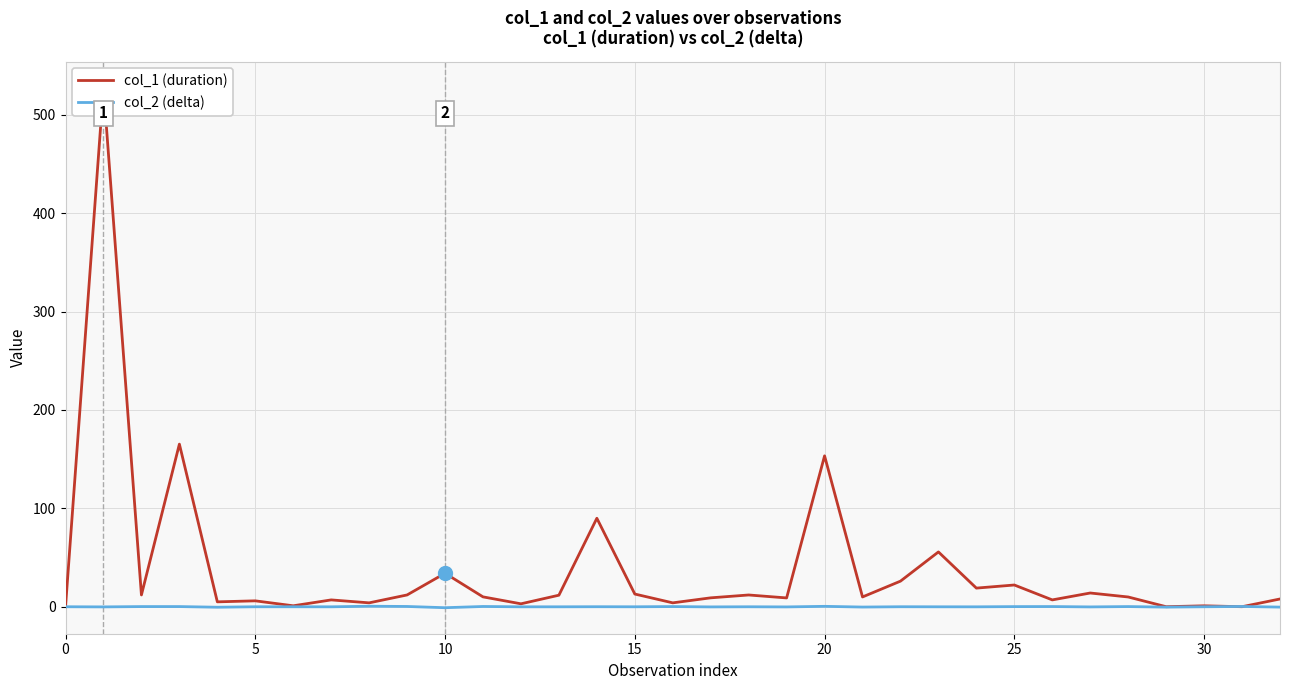

What is the approximate value of col_2 (delta) at 32?

-0.4